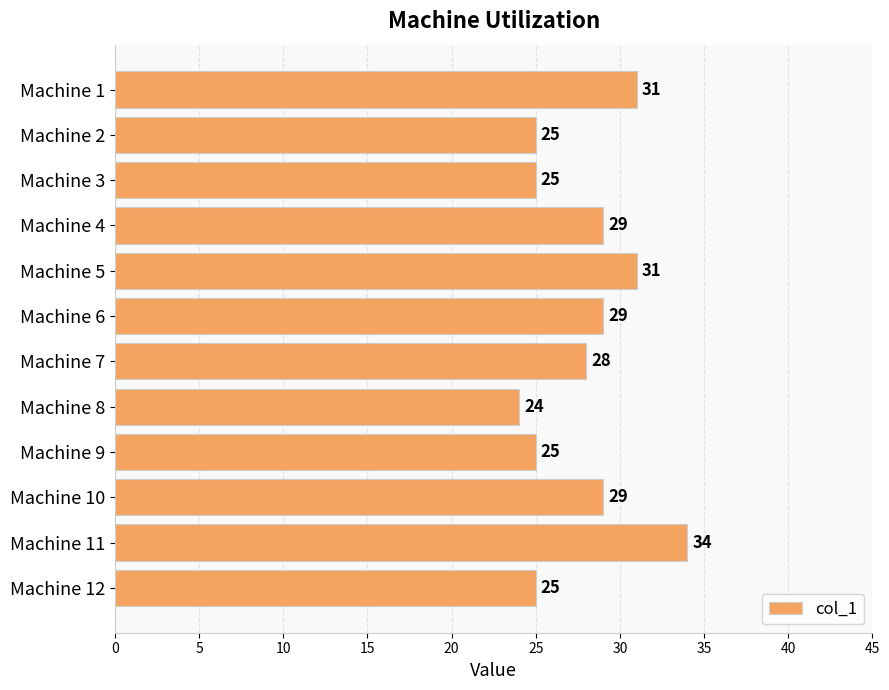

What is the value of the 5th bar from the top?

31